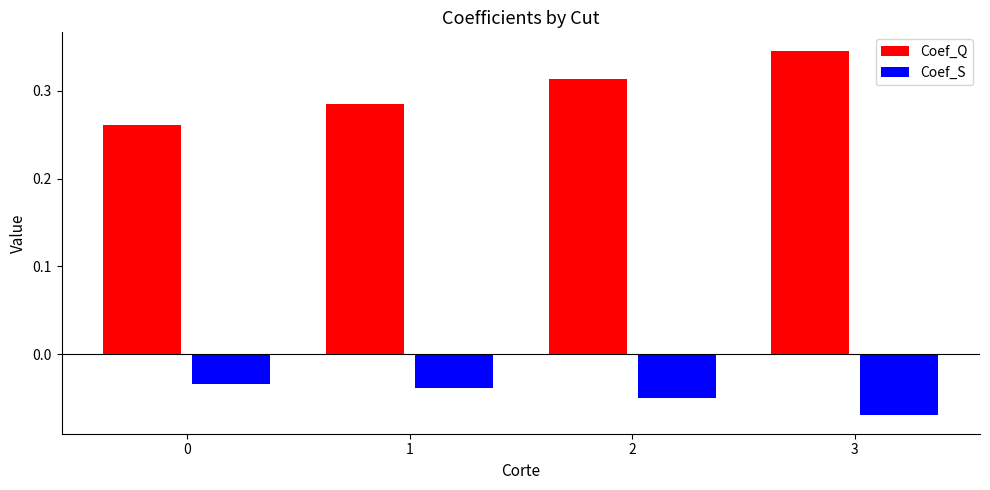

What is the sum of the Coef_Q values at 0 and 2?

0.6